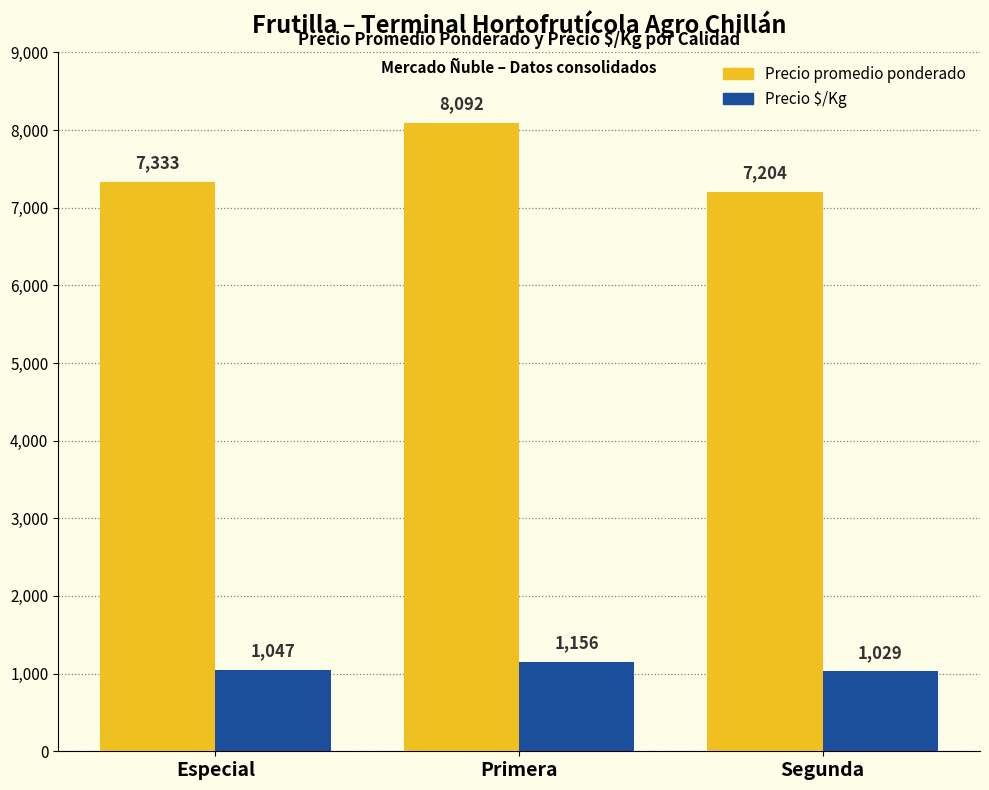

Rank the series at Primera from lowest to highest value.

Precio $/Kg, Precio promedio ponderado